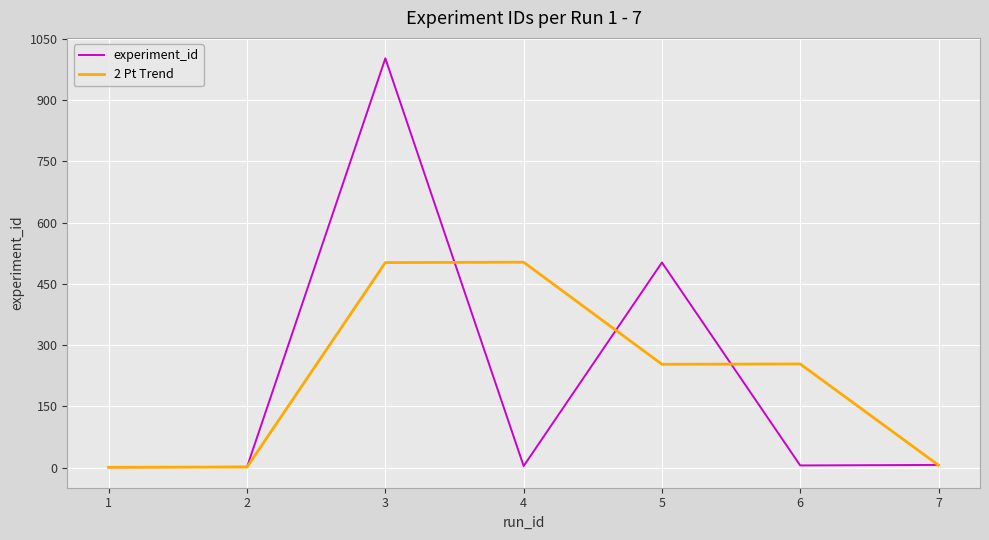

List the series in order of their peak value, highest first.

experiment_id, 2 Pt Trend